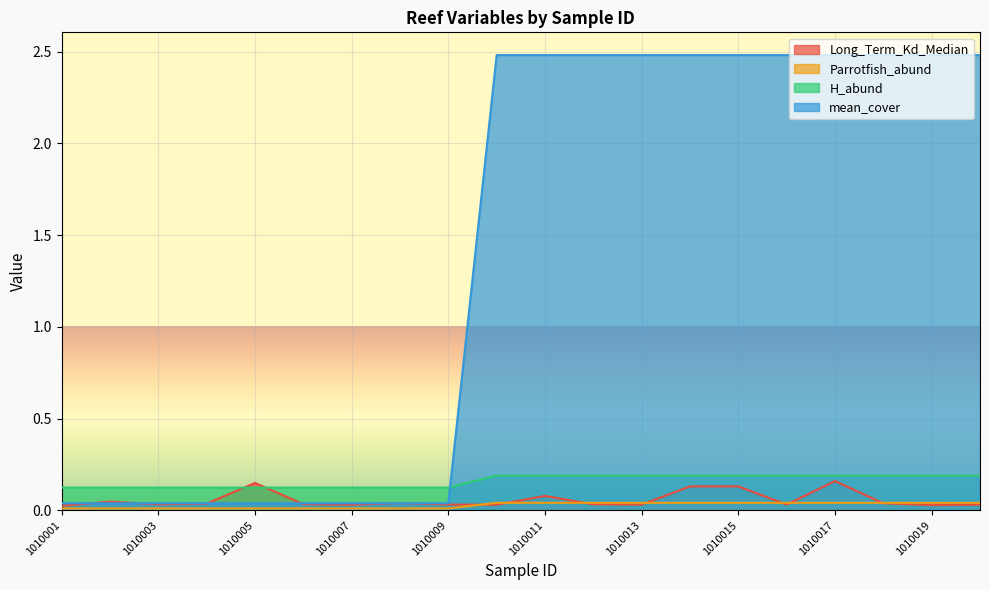

Where is the first local maximum for Long_Term_Kd_Median?

1010002